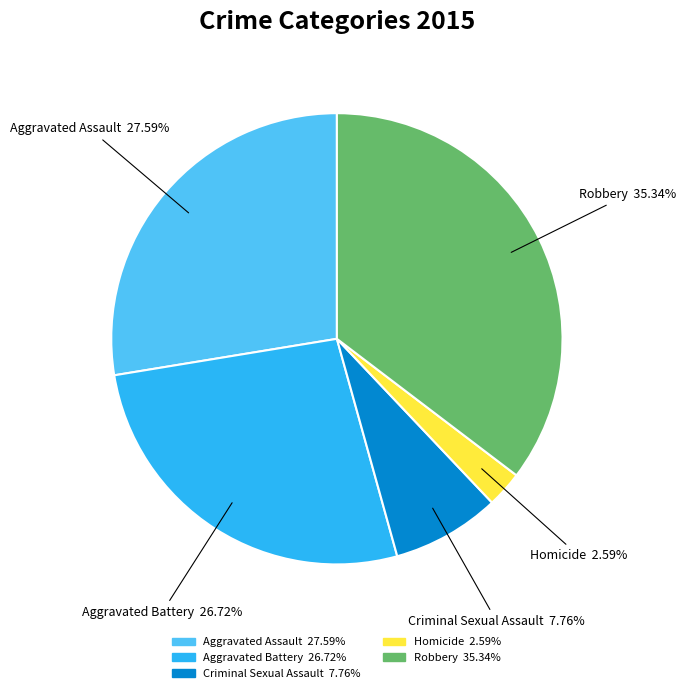

Approximately how many times larger is the value at Homicide compared to Aggravated Battery?

0.1